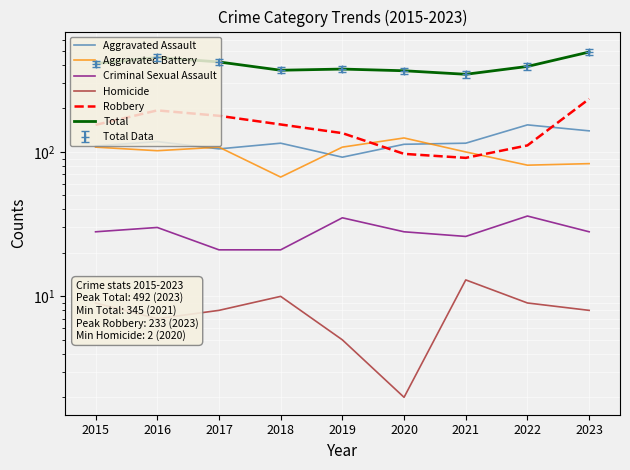

True or false: Total and Homicide intersect in this chart.

False